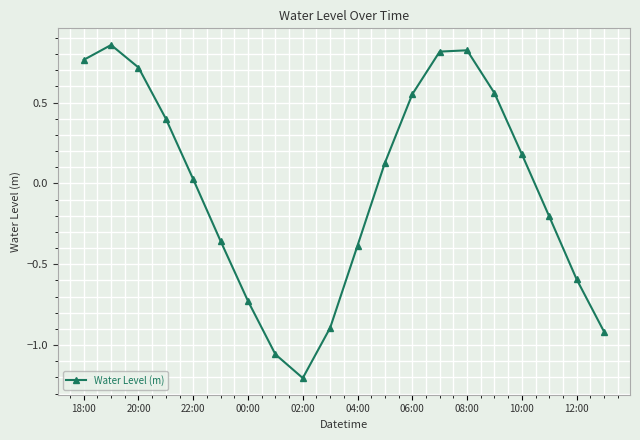

True or false: there are more than 1 points higher than both neighbors.

True